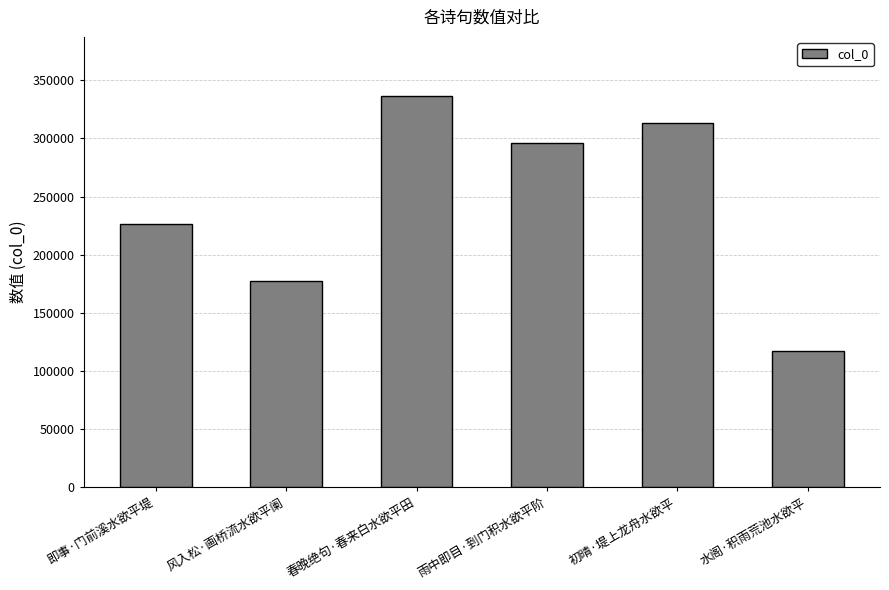

Rank the categories by value from highest to lowest.

春晚绝句·春来白水欲平田, 初晴·堤上龙舟水欲平, 雨中即目·到门积水欲平阶, 即事·门前溪水欲平堤, 风入松·画桥流水欲平阑, 水阁·积雨荒池水欲平